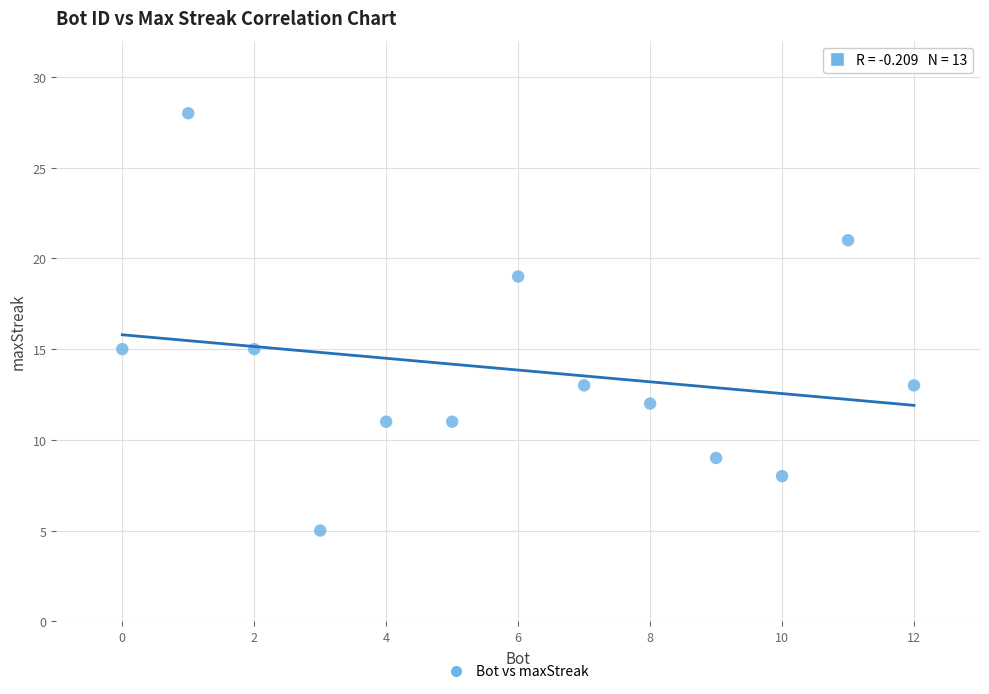

What is the range of Y values (max minus min)?

23